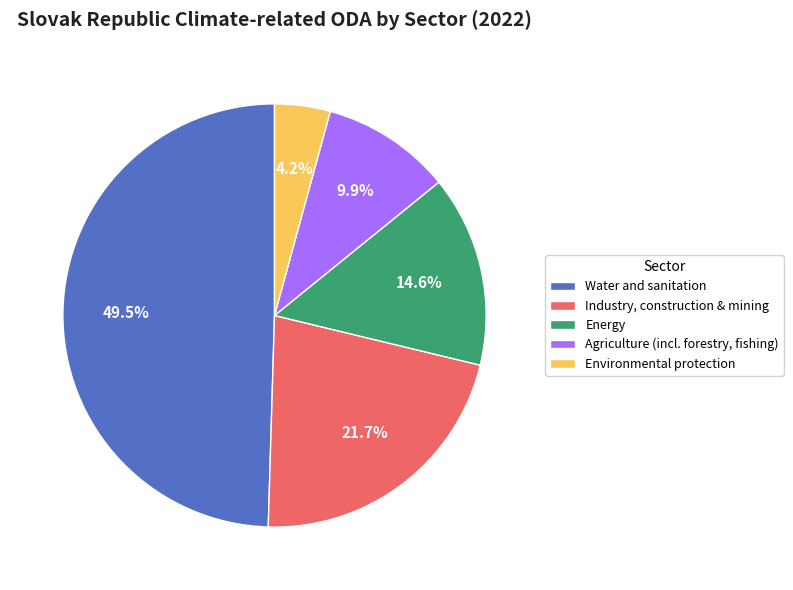

What percentage is NOT represented by Industry, construction & mining?

78.3%